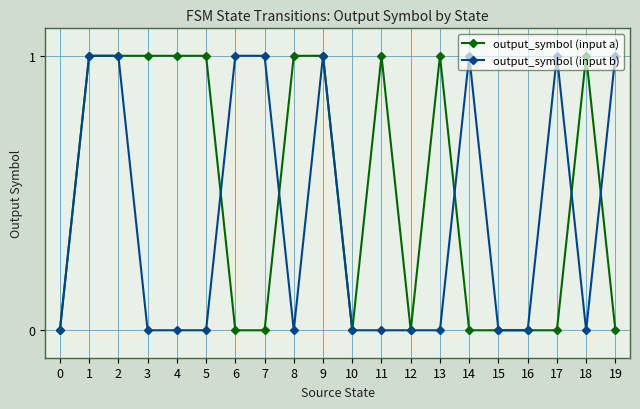

Is it true that output_symbol (input a) equals 0 at 7?

True